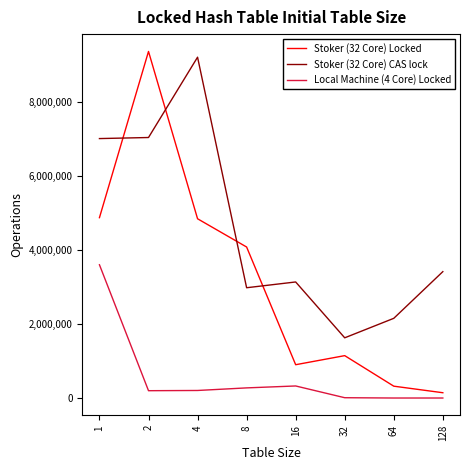

True or false: Stoker (32 Core) CAS lock and Local Machine (4 Core) Locked cross at least once.

False